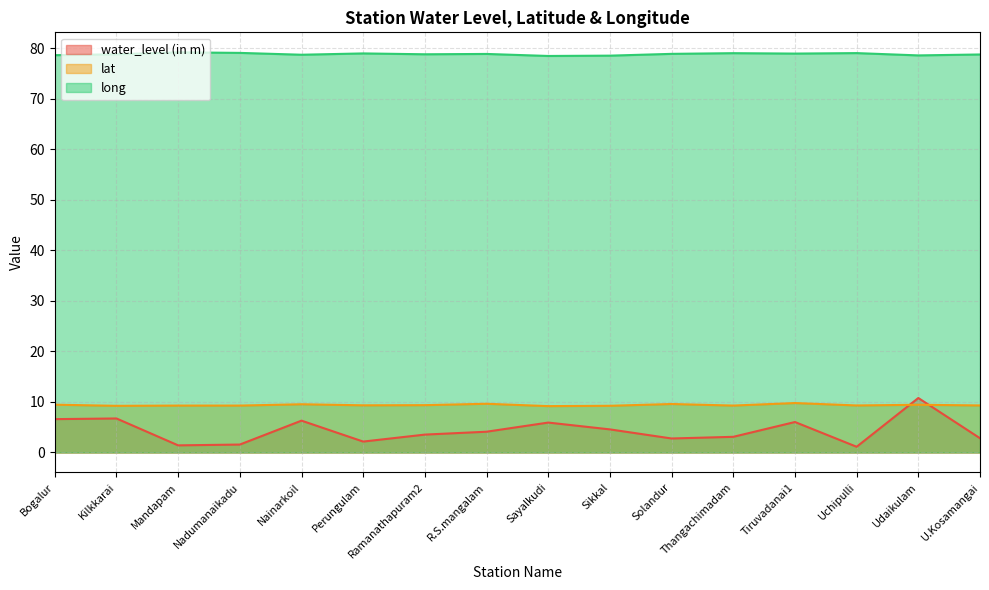

At which label is lat closest to 9?

Sayalkudi